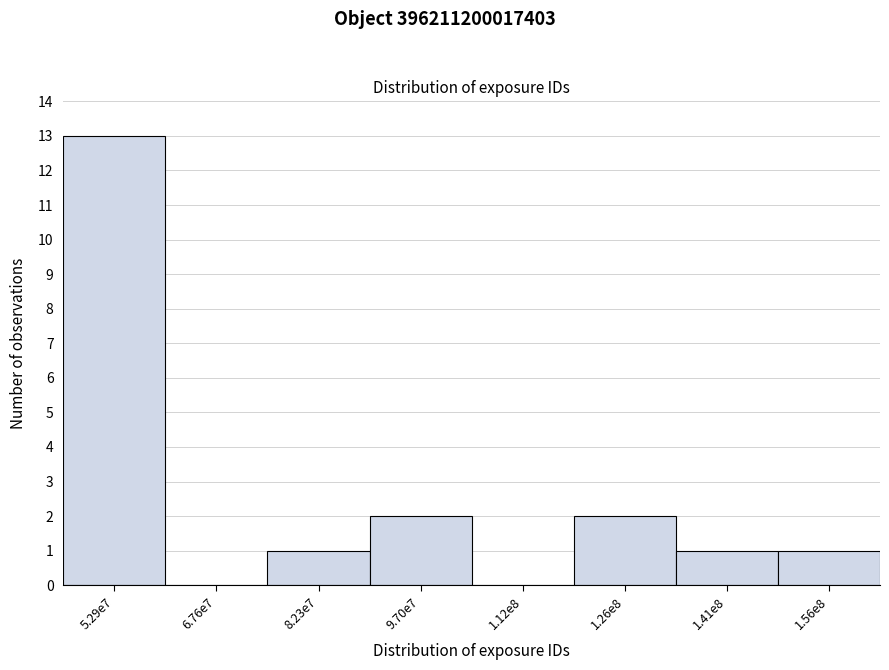

Reading left to right, what are all the values shown in this chart?

5.29e7=13	6.76e7=0	8.23e7=1	9.70e7=2	1.12e8=0	1.26e8=2	1.41e8=1	1.56e8=1